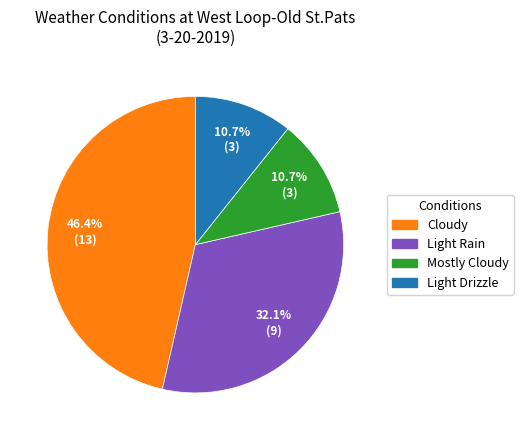

Count the number of slices in the pie.

4